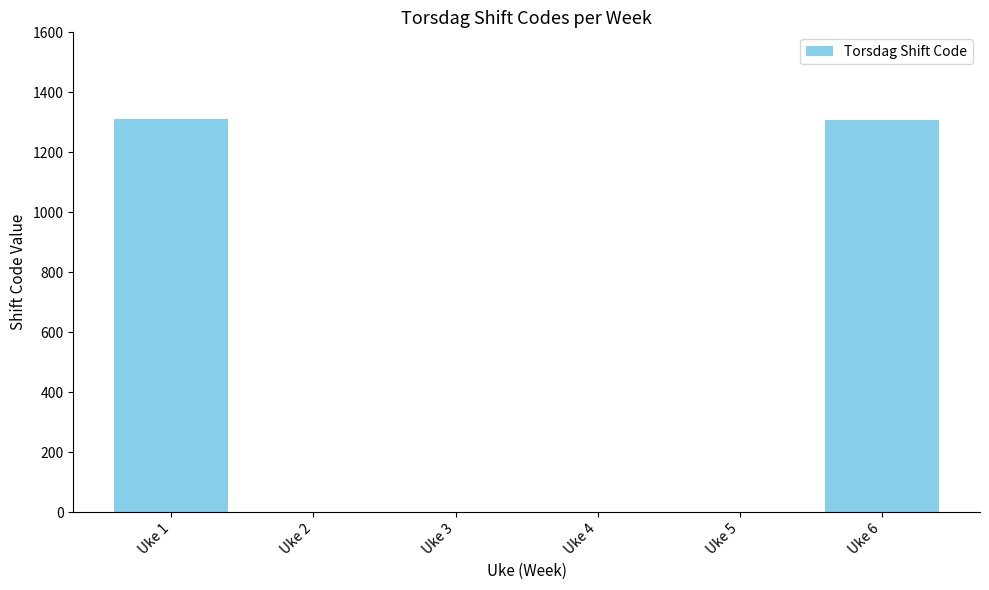

What is the change in value from Uke 1 to Uke 5?

-1310